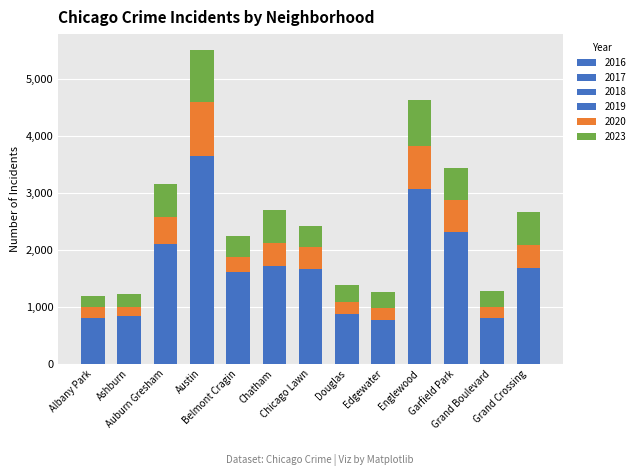

Rank the series by their average value, from highest to lowest.

2023, 2017, 2016, 2018, 2020, 2019